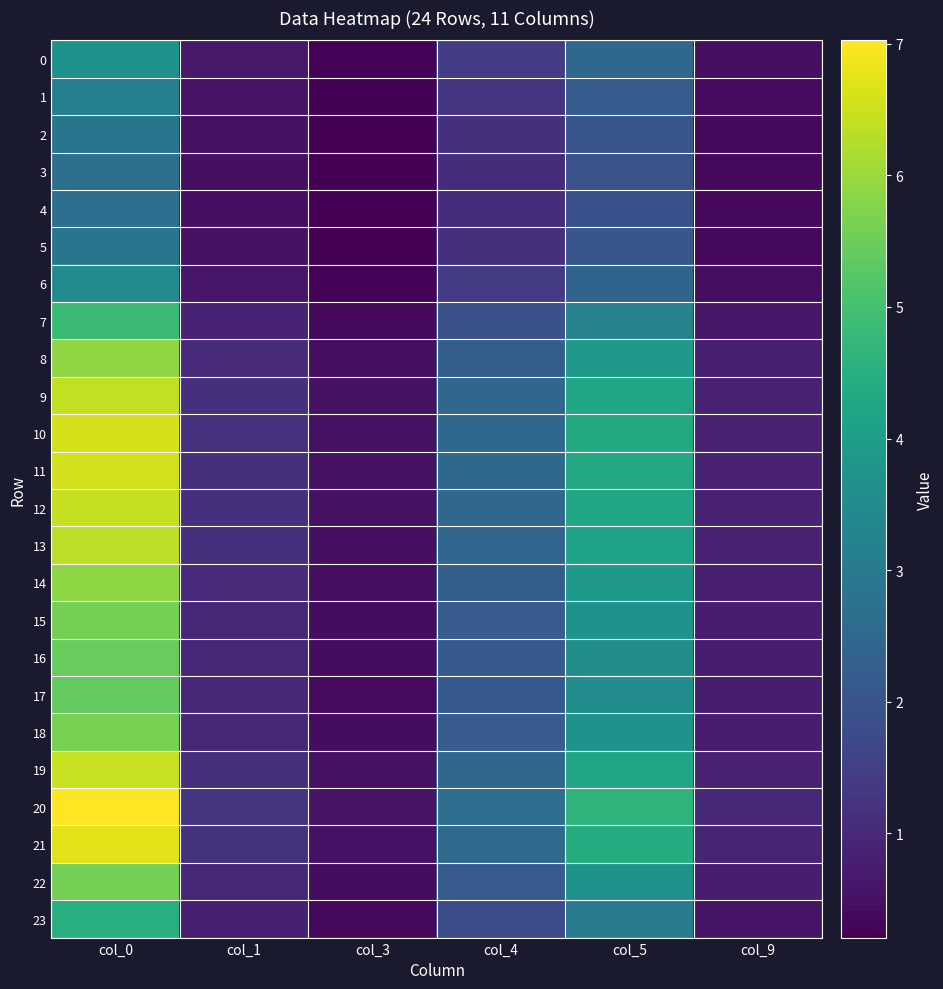

Which series has the widest spread of values?

20